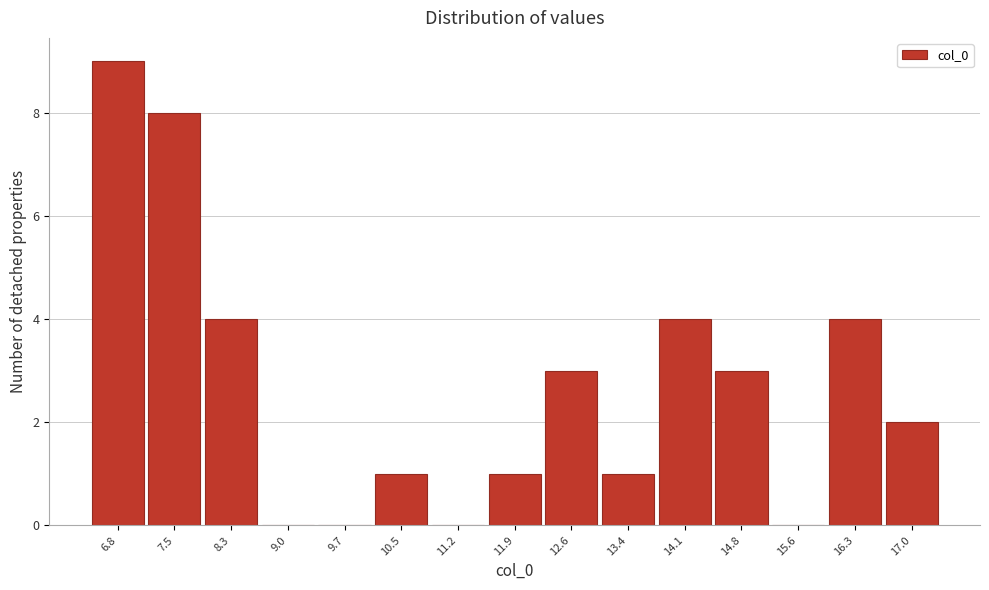

Reading left to right, what are all the values shown in this chart?

6.8=9	7.5=8	8.3=4	9.0=0	9.7=0	10.5=1	11.2=0	11.9=1	12.6=3	13.4=1	14.1=4	14.8=3	15.6=0	16.3=4	17.0=2